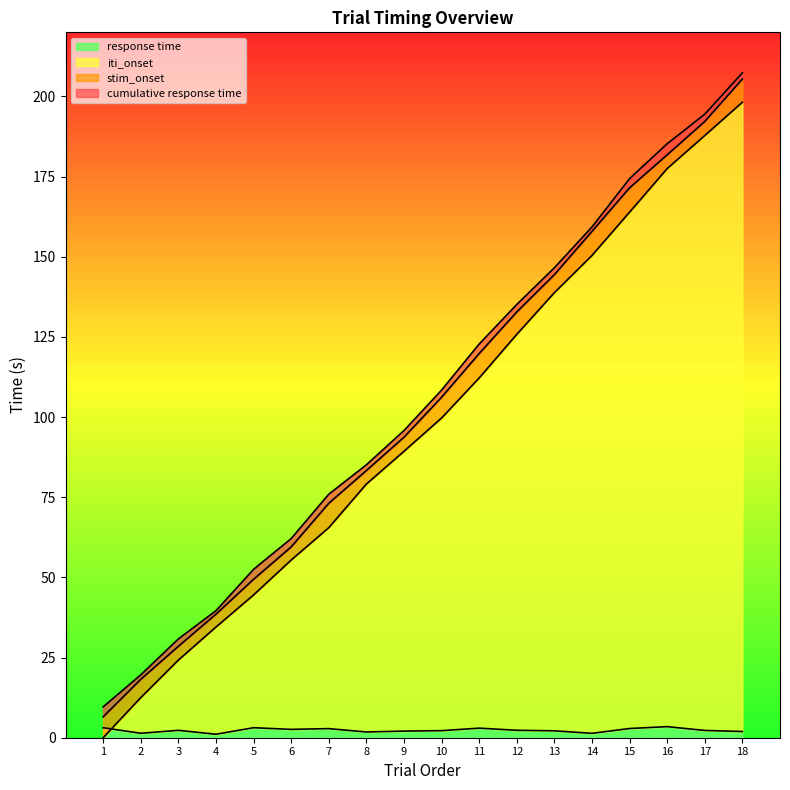

True or false: cumulative response time has a value of 113.2 at 7.

False